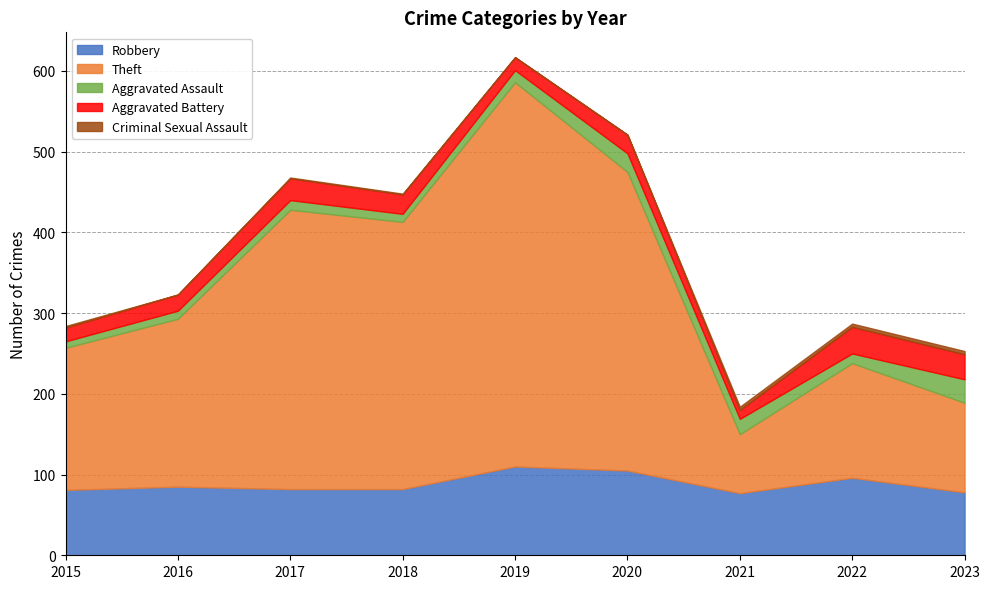

Where is Aggravated Assault nearest to the value 18?

2021